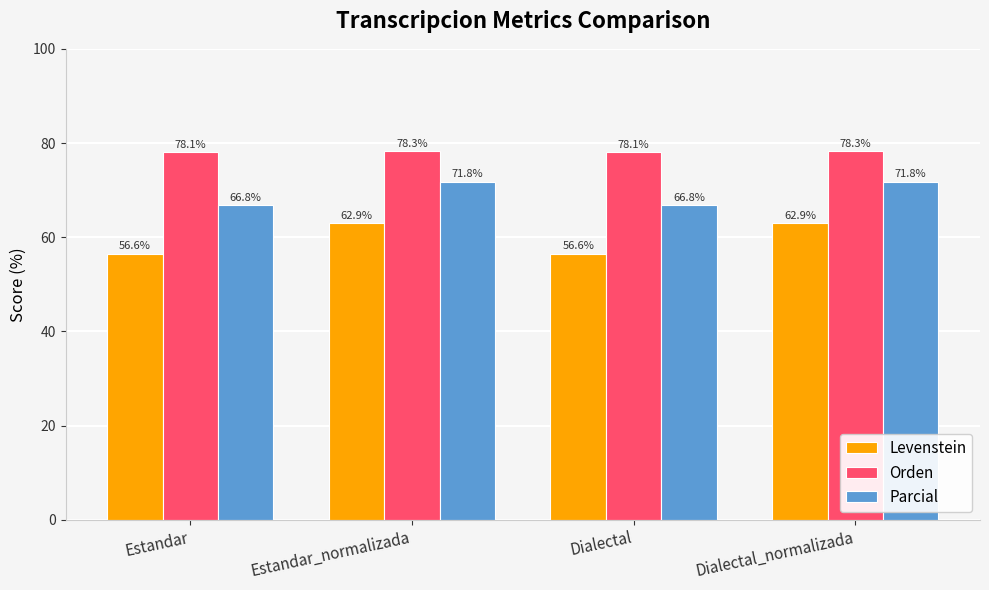

How many data points does each series have?

4